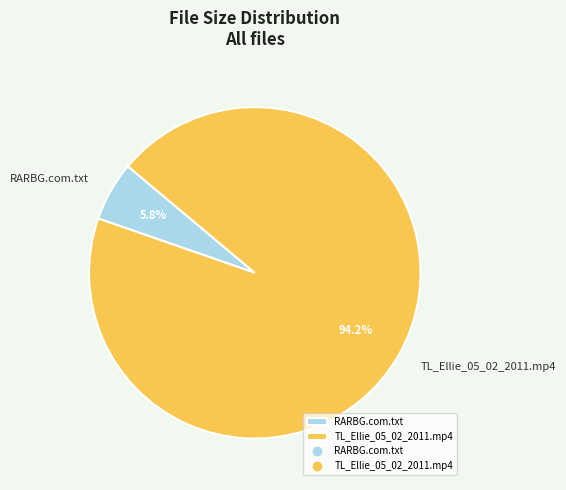

How many segments does this pie chart have?

2